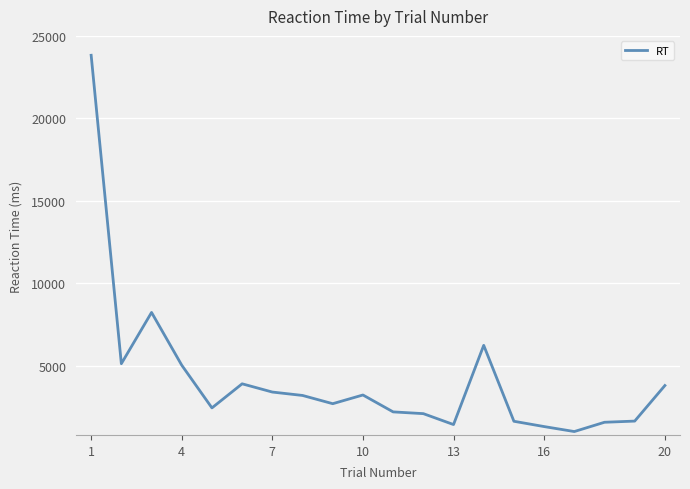

What is the difference between the maximum and minimum values?

22818